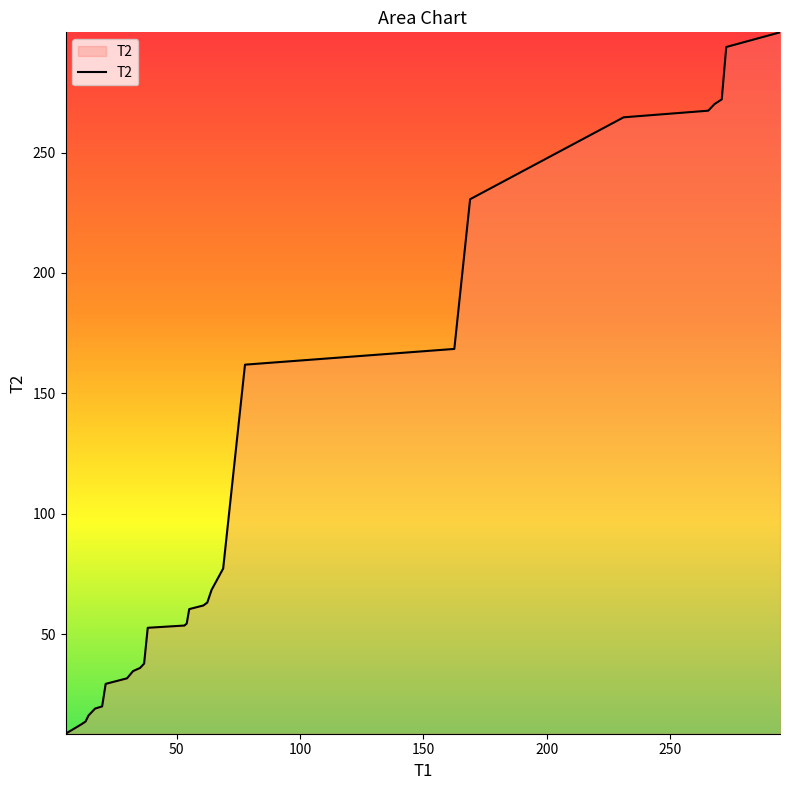

What is the difference between the maximum and minimum values?

291.4